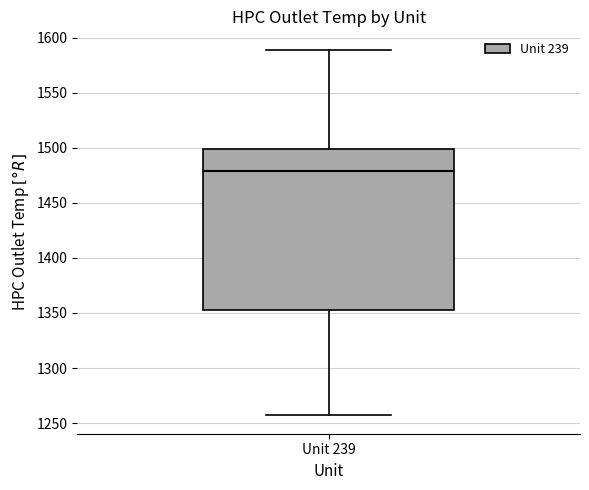

Where does the median line of the box for Unit 239 sit on the y-axis? The values are not printed on the chart, so give them approximately, as read against the axis.

1480